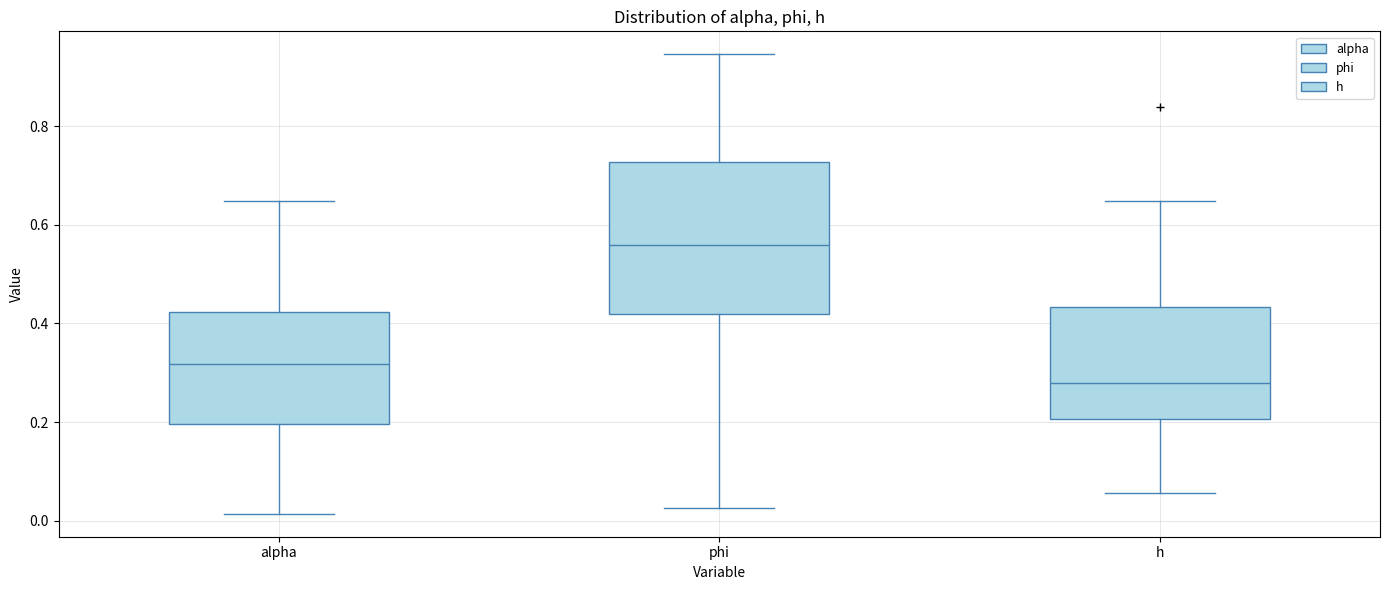

Where does the lower whisker of the box for h end on the y-axis? The values are not printed on the chart, so give them approximately, as read against the axis.

0.06